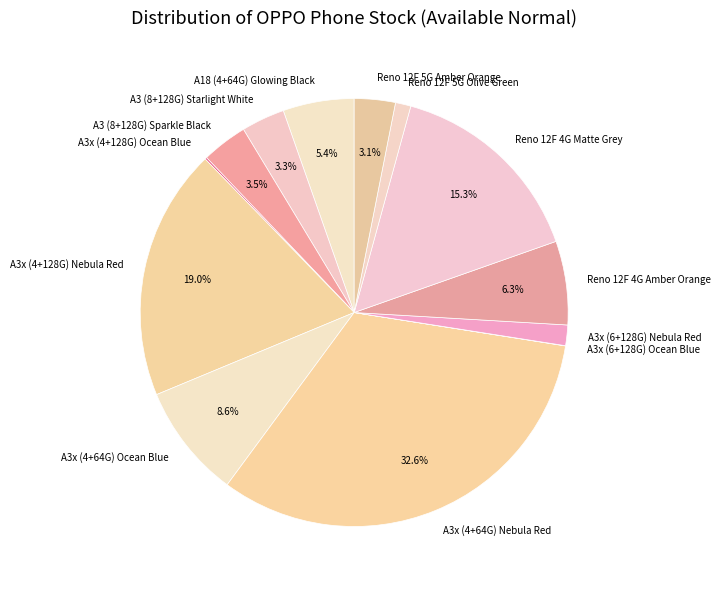

Which has a higher value, A3x (4+64G) Nebula Red or A3x (4+128G) Nebula Red?

A3x (4+64G) Nebula Red